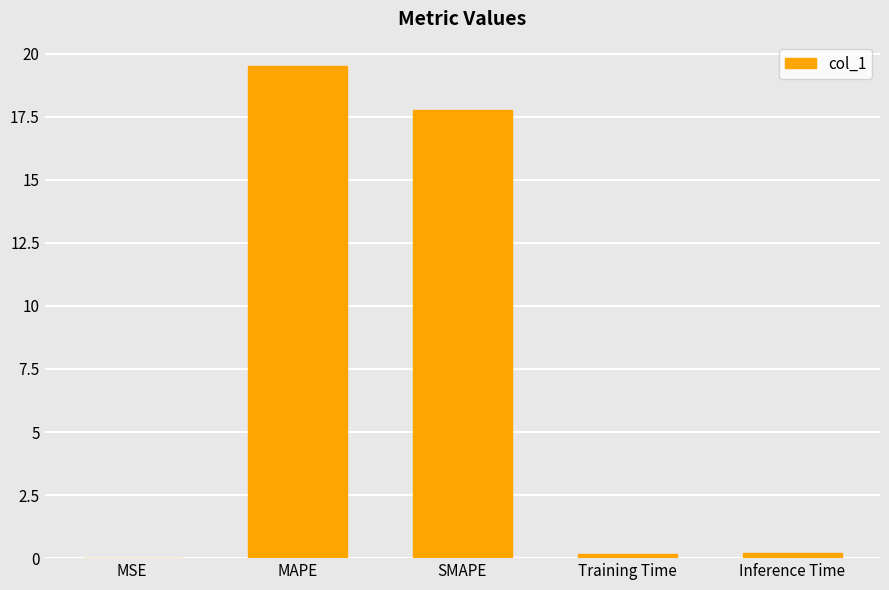

Which category has the highest value across all series?

MAPE